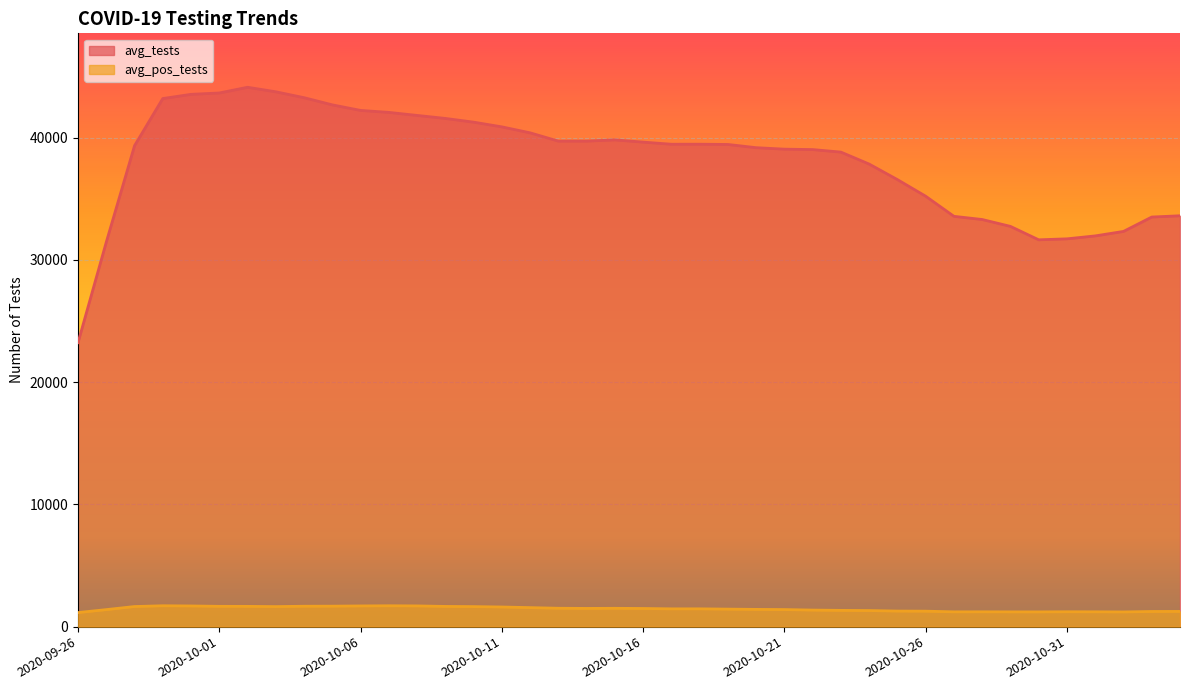

In avg_tests, how many points are lower than both neighbors (excluding endpoints)?

3